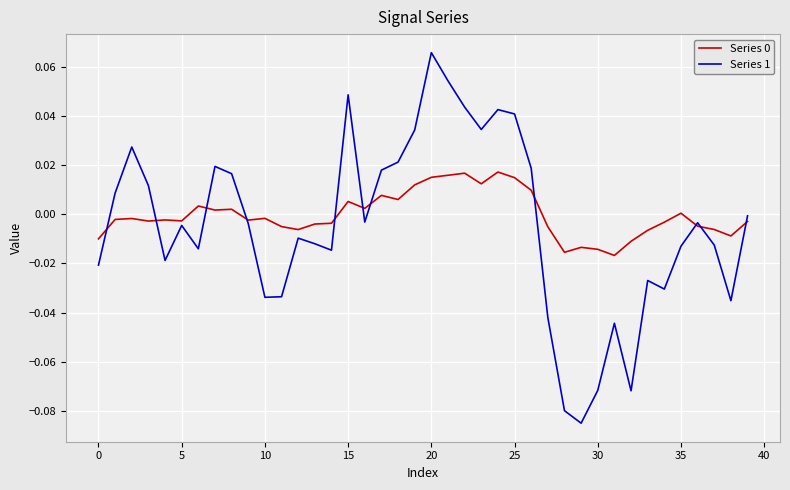

Which series has the widest spread of values?

Series 1